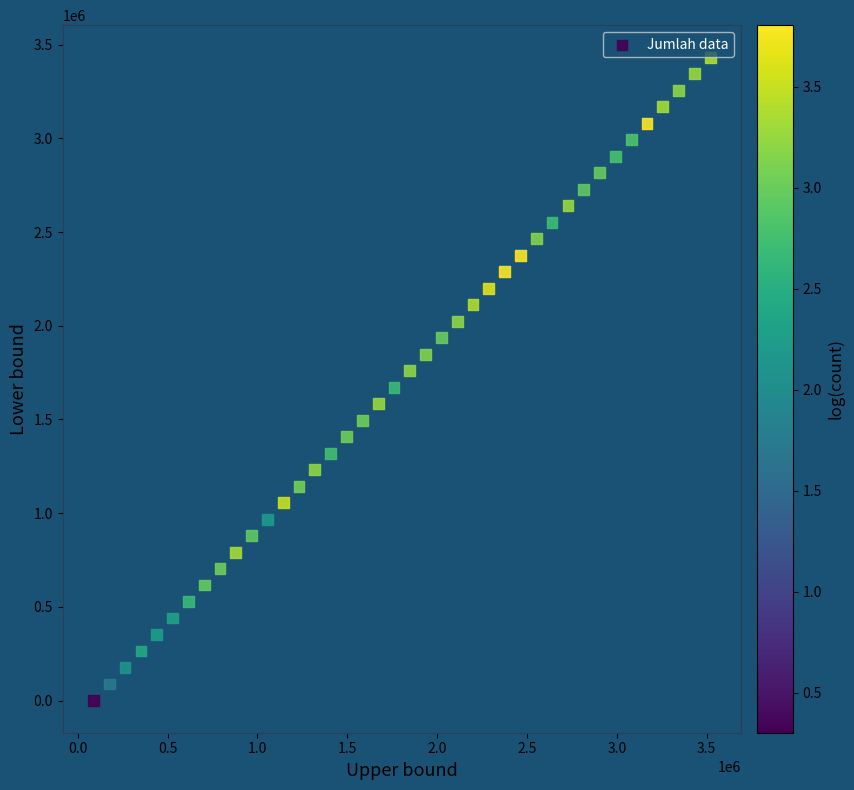

What is the range of X values (max minus min)?

3432000